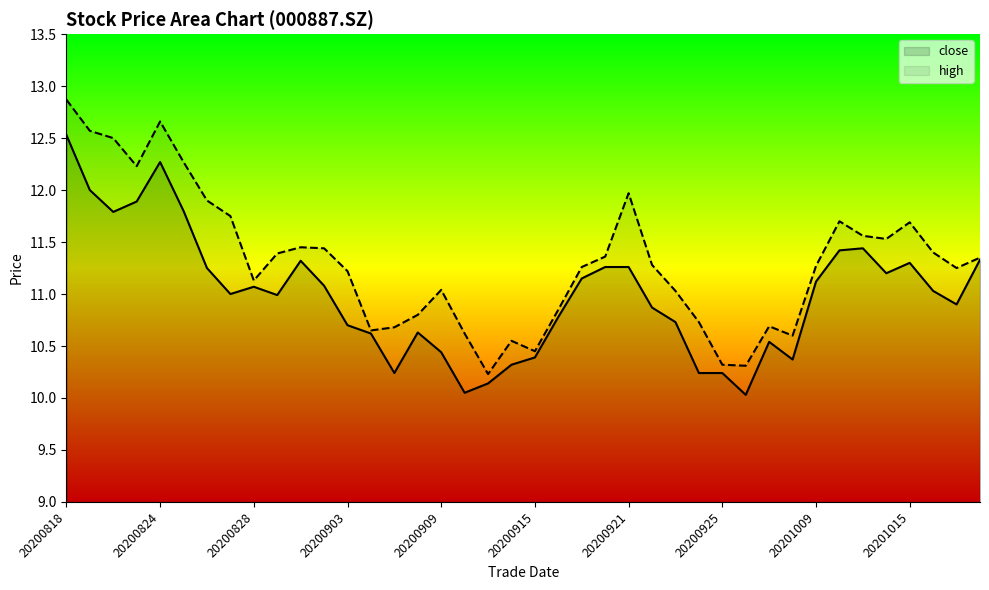

Which series has the largest total across all categories?

high